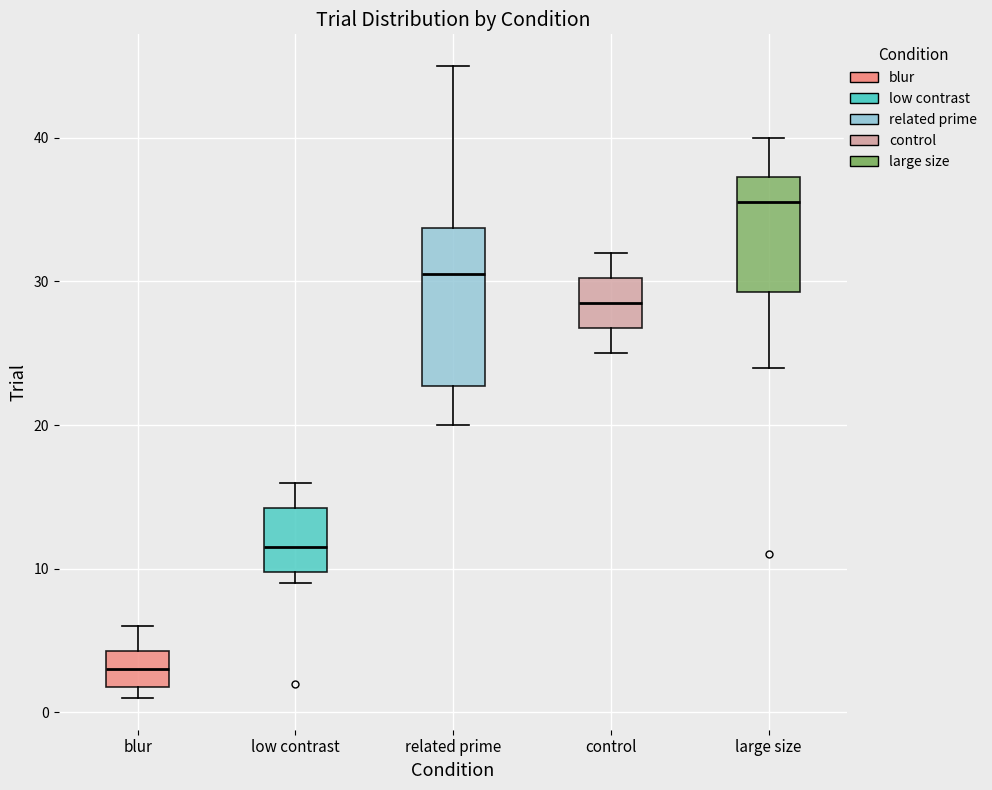

Which box is the tallest, from its lower edge to its upper edge?

related prime